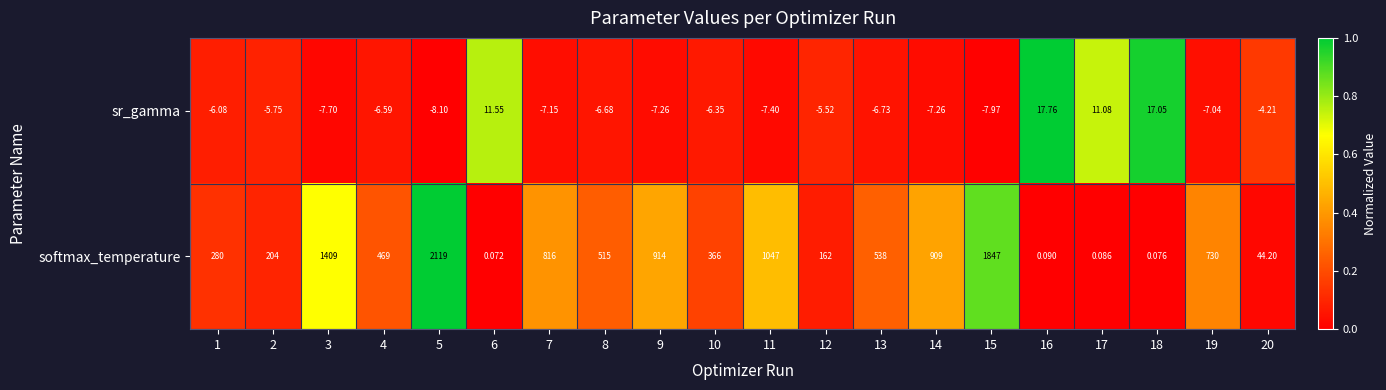

Which series has the largest total across all categories?

softmax_temperature